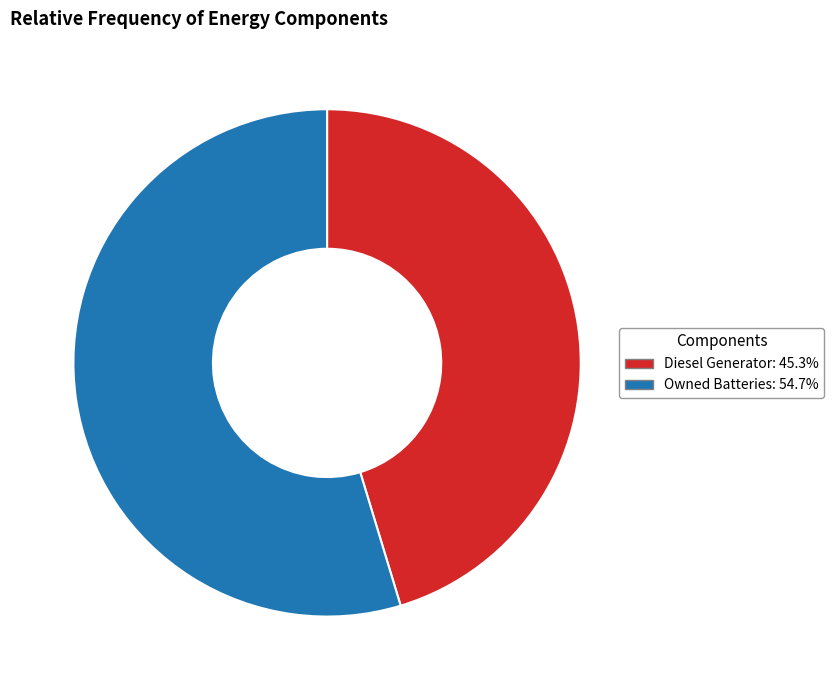

Does any single category account for the majority?

Yes